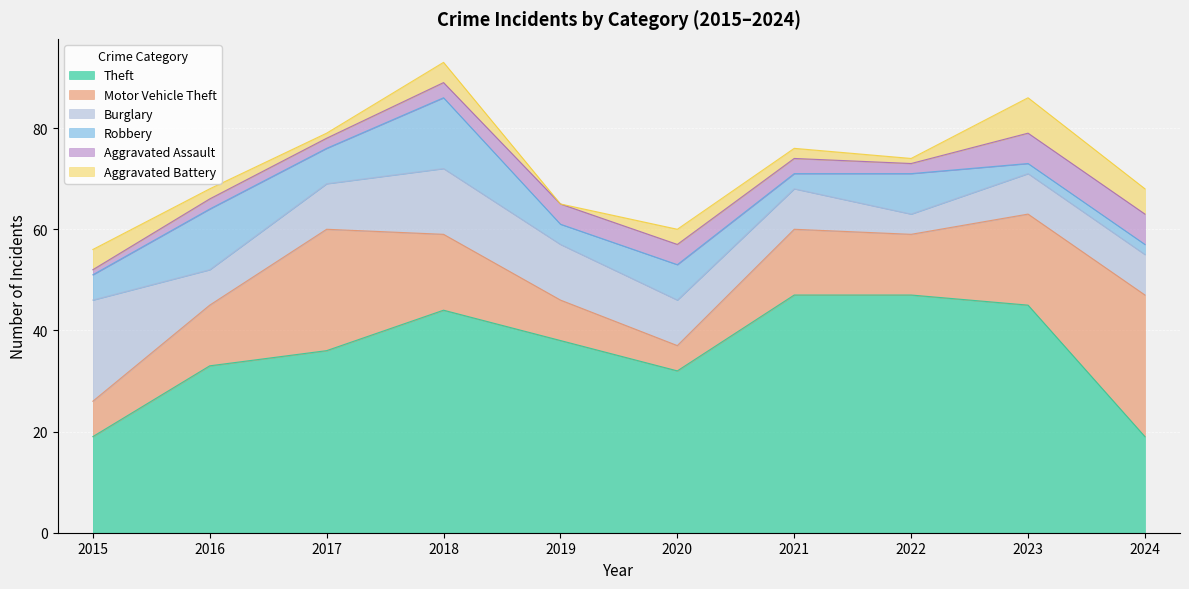

Count the number of categories in the chart.

10